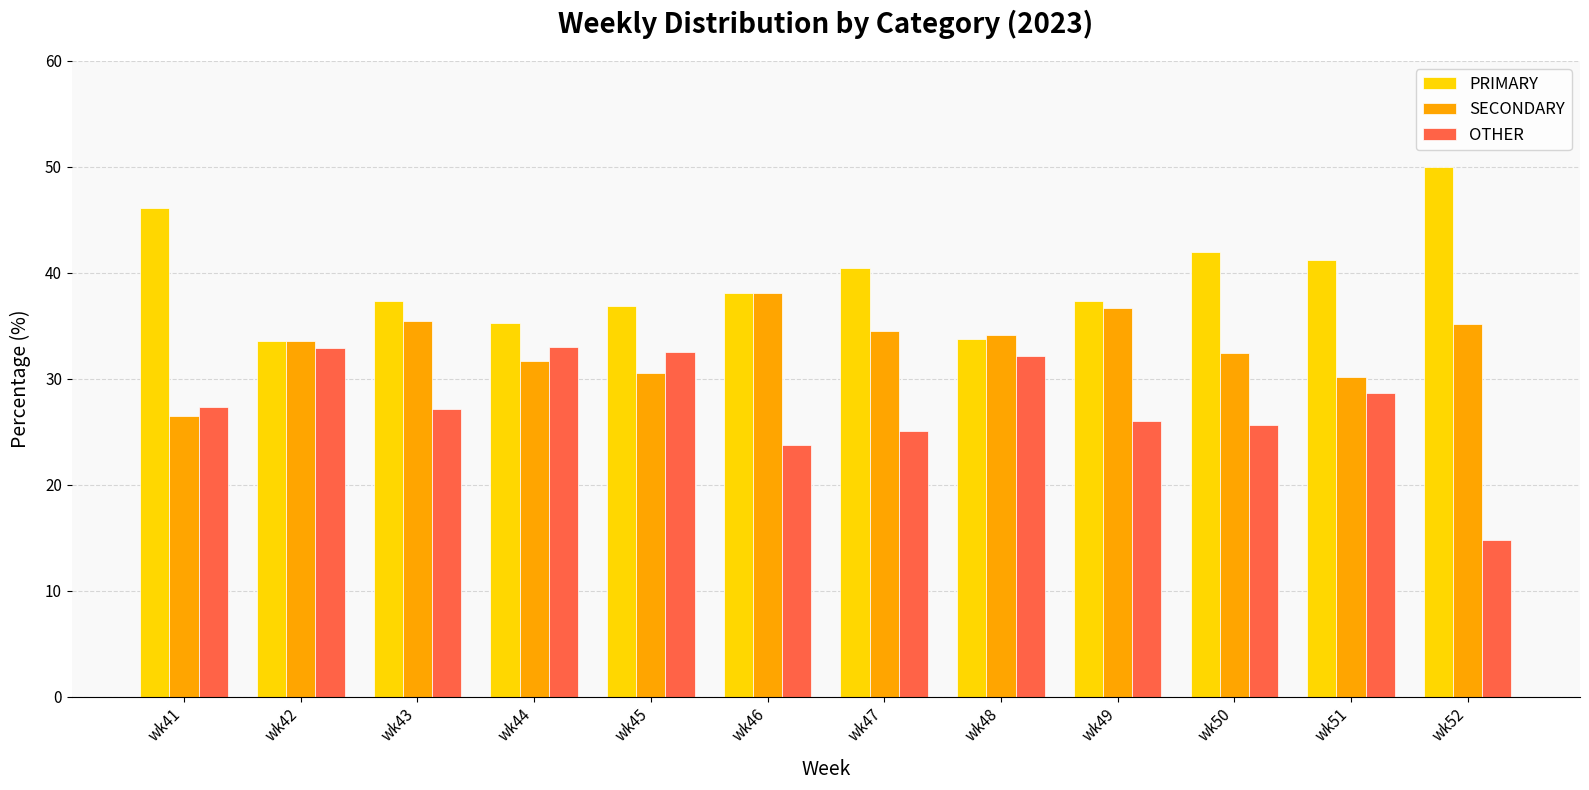

What is the difference between the second highest and minimum values in the PRIMARY series?

12.6